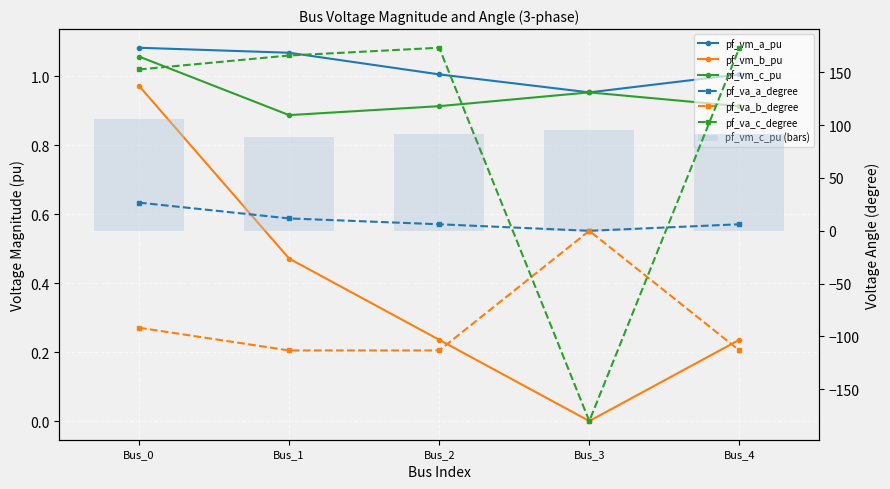

Reading left to right, list all the values displayed in this chart.

pf_vm_a_pu: 1.1	1.1	1.0	1.0	1.0
pf_vm_b_pu: 1.0	0.5	0.2	0.0	0.2
pf_vm_c_pu: 1.1	0.9	0.9	1.0	0.9
pf_va_a_degree: 26.7	11.7	6.2	-0.0	6.2
pf_va_b_degree: -91.7	-113.2	-113.2	0.0	-113.2
pf_va_c_degree: 152.6	165.9	173.2	-180.0	173.2